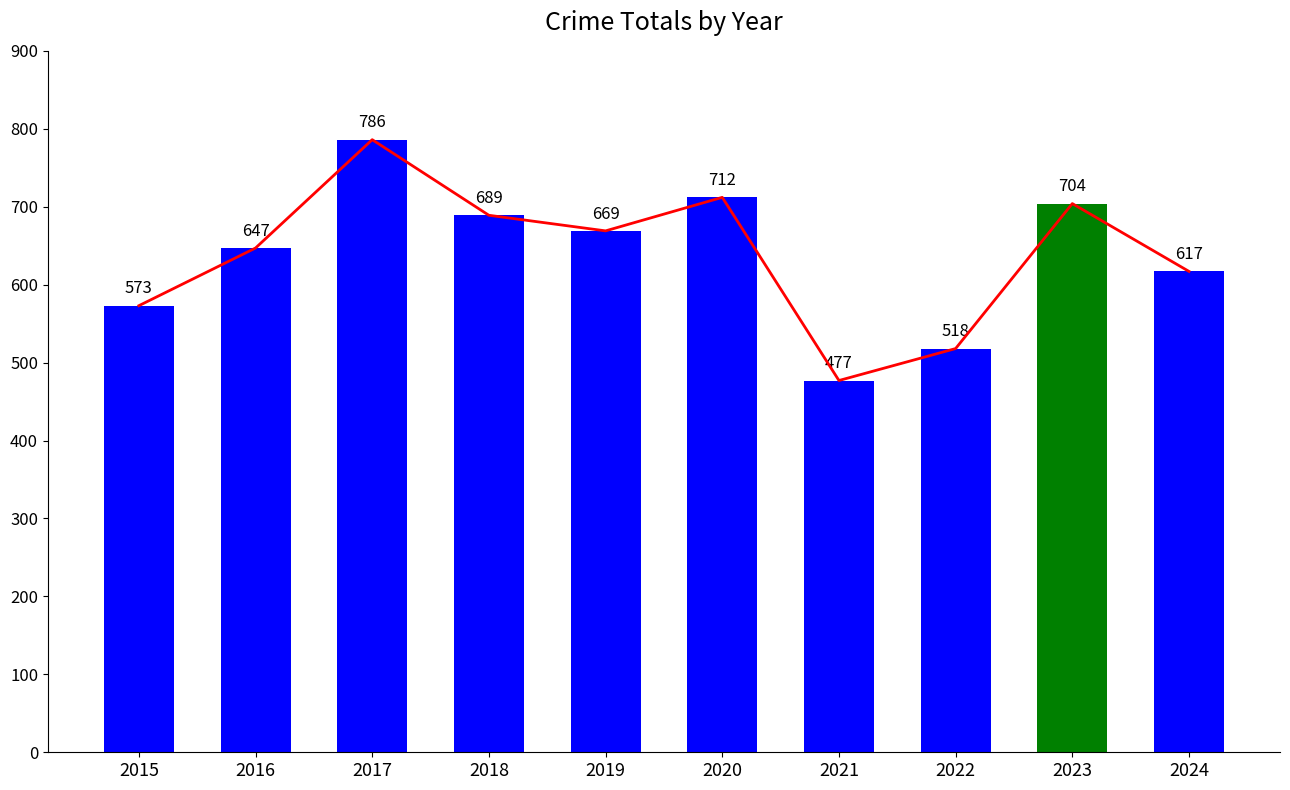

How many data points are less than 669?

5